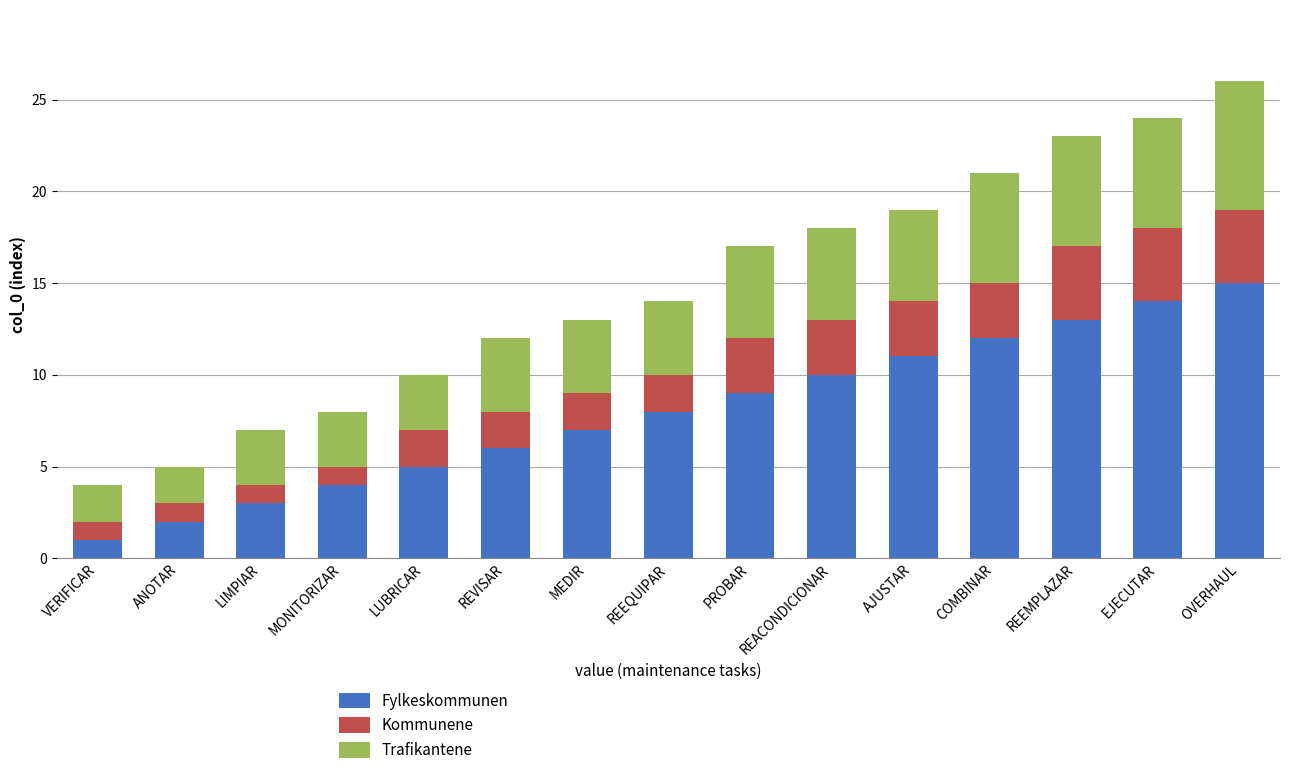

The Fylkeskommunen series shows 18 at REEMPLAZAR. True or false?

False